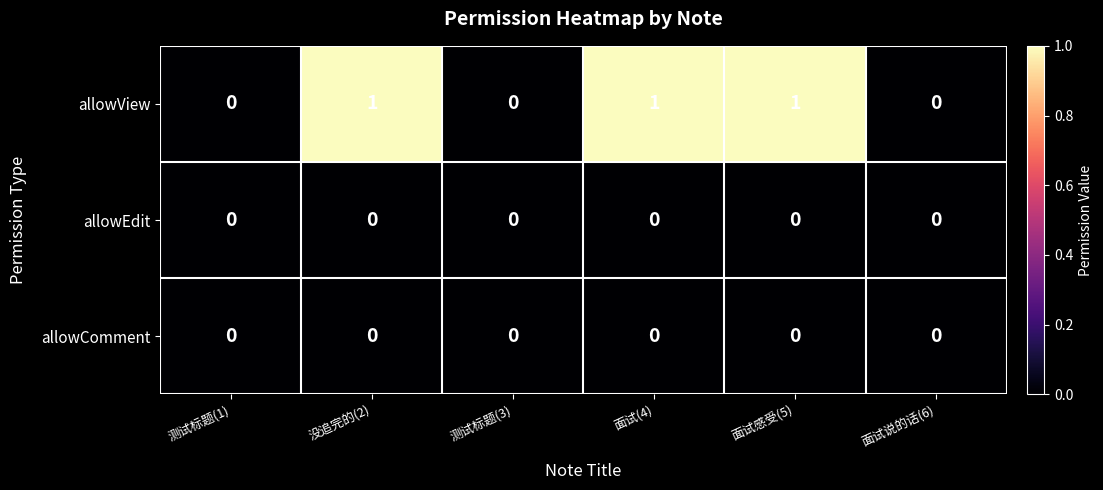

Between 测试标题(1) and 没追完的(2), which series saw the biggest shift?

allowView